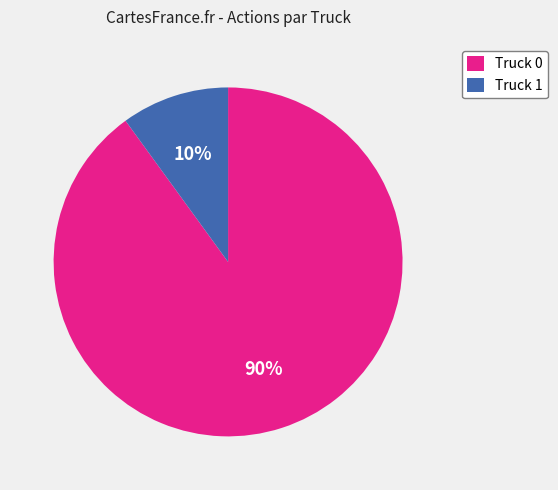

Combined, do Truck 0 and Truck 1 account for over 50%?

Yes